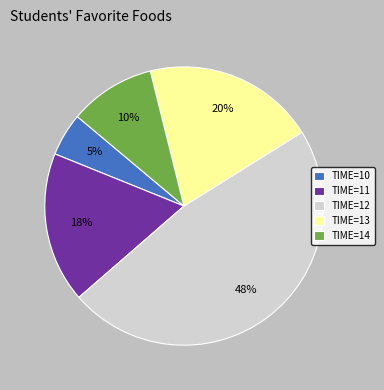

How many slices are in this pie chart?

5